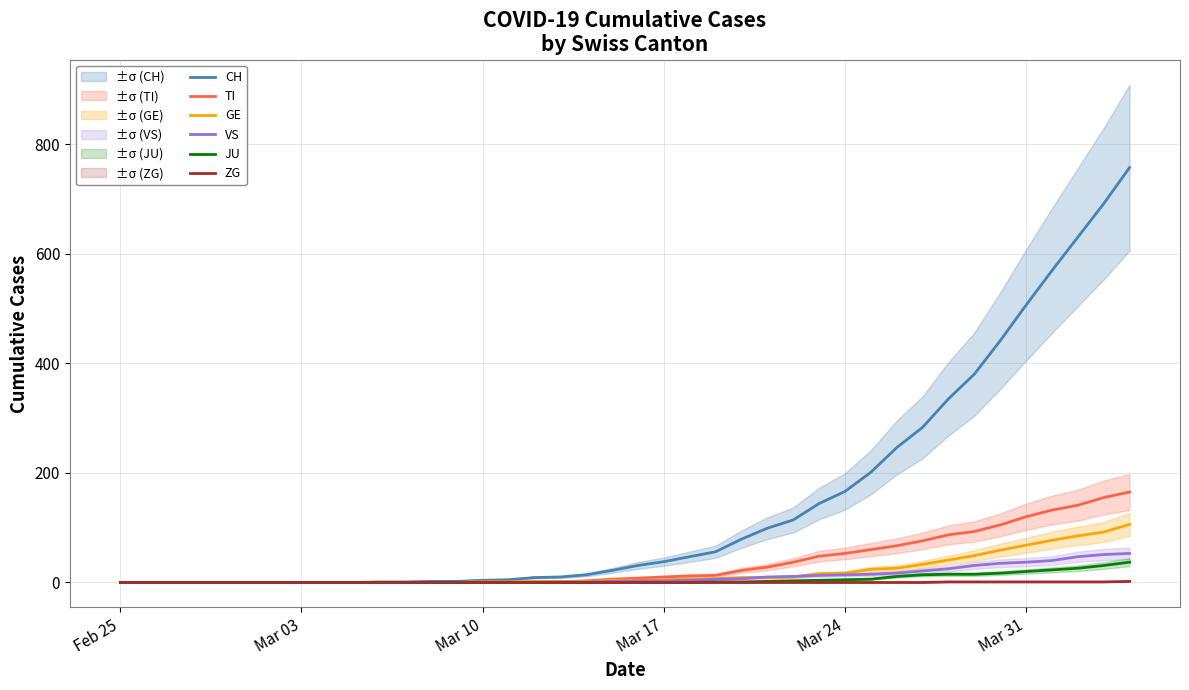

At how many categories does at least one series exceed 649?

2